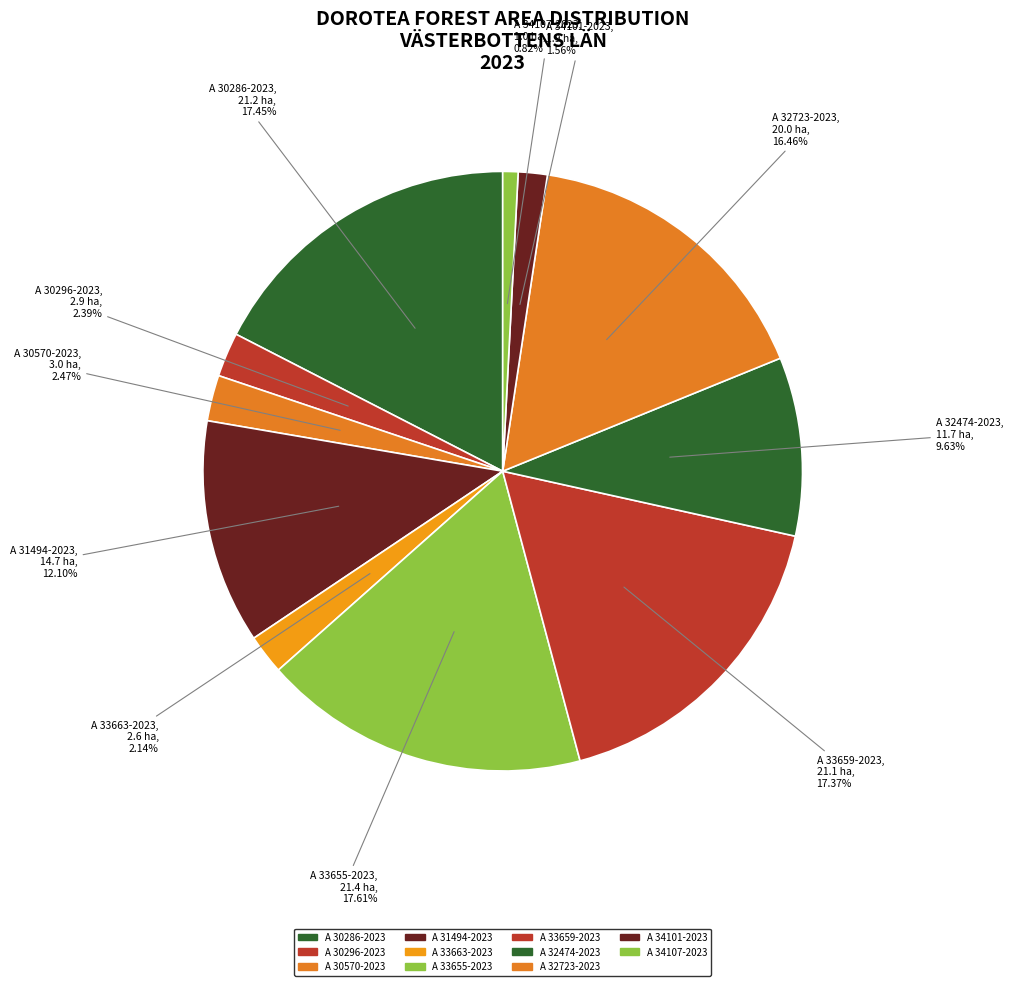

What percentage is the A 30286-2023 slice, to the nearest percent?

17%